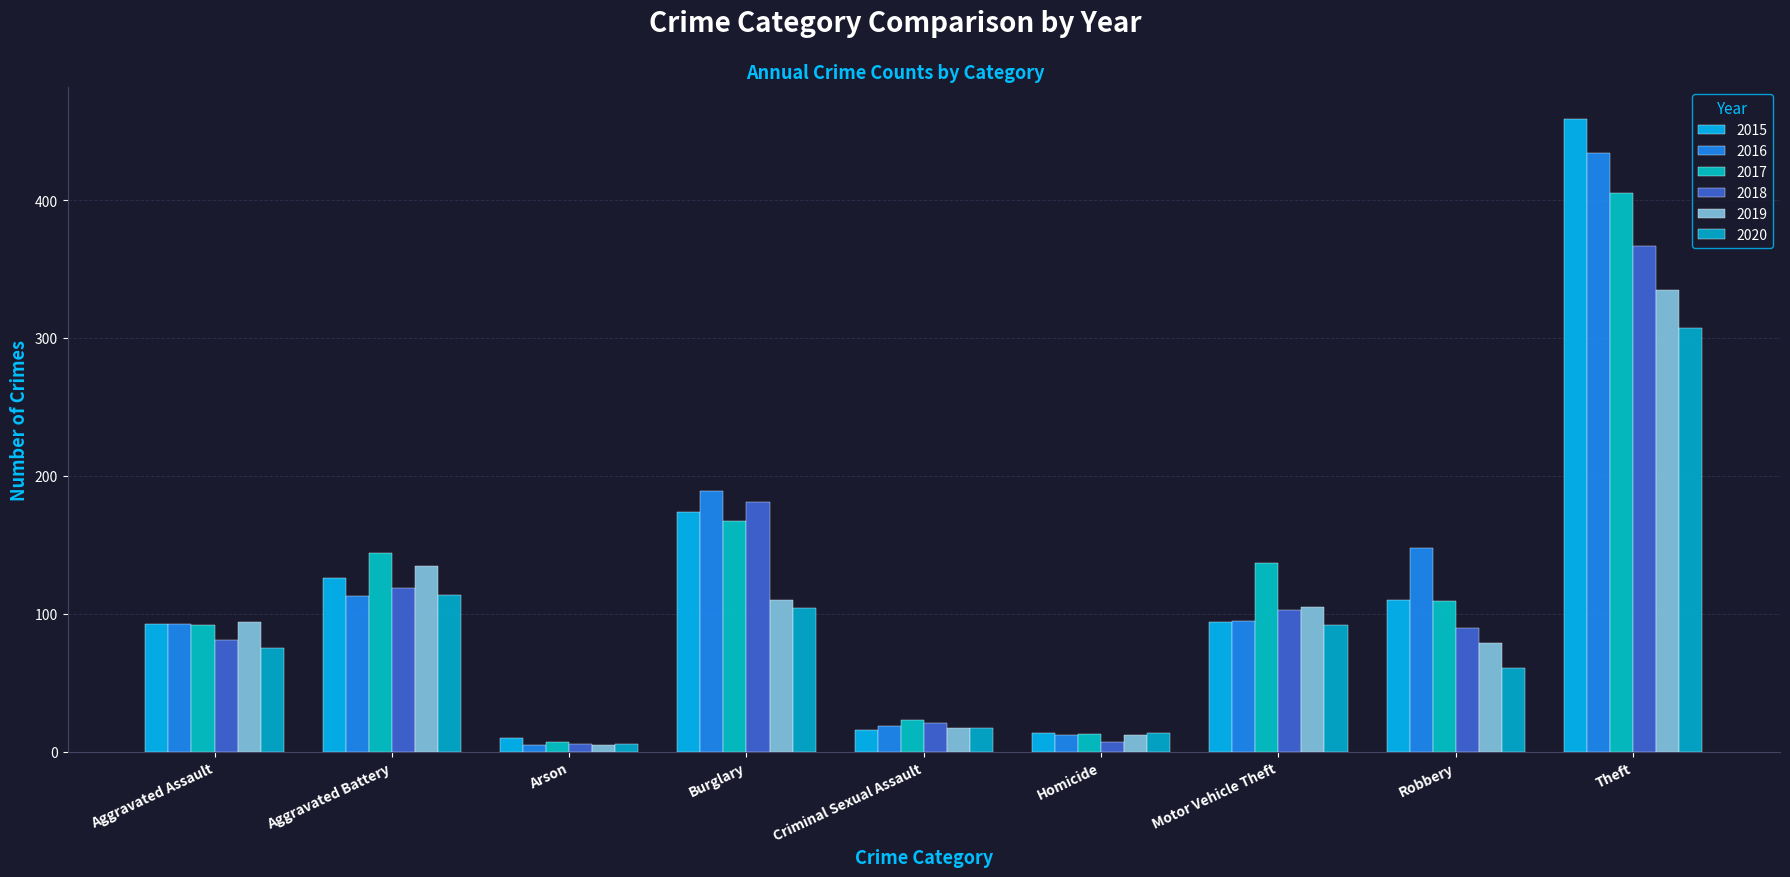

What is the minimum value for 2017?

7